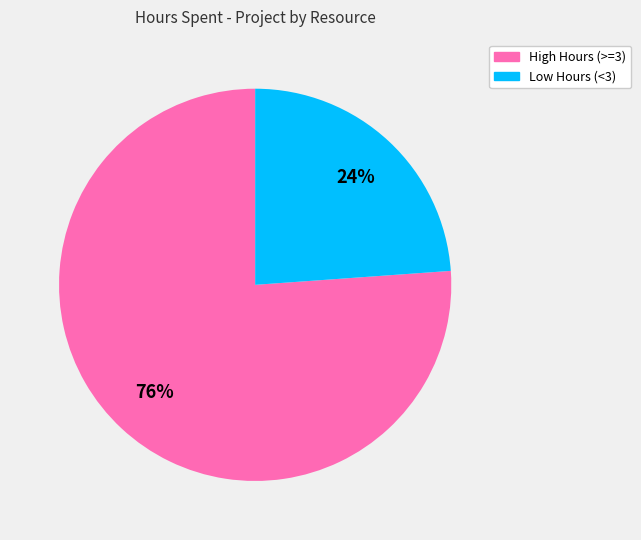

Is there any slice that represents more than half of the pie?

Yes